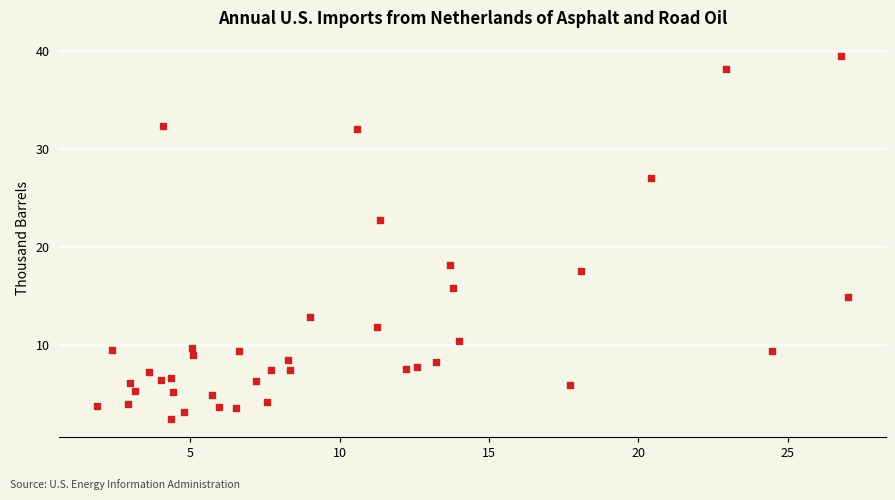

What is the range of X values (max minus min)?

25.2